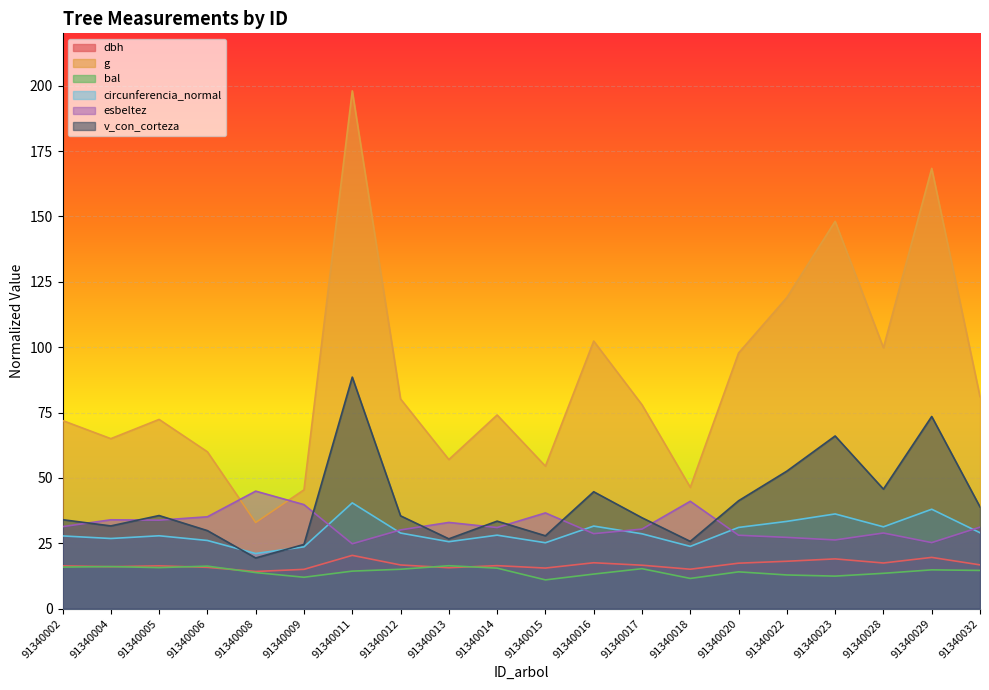

What is the difference between the second highest and minimum values in the esbeltez series?

16.3